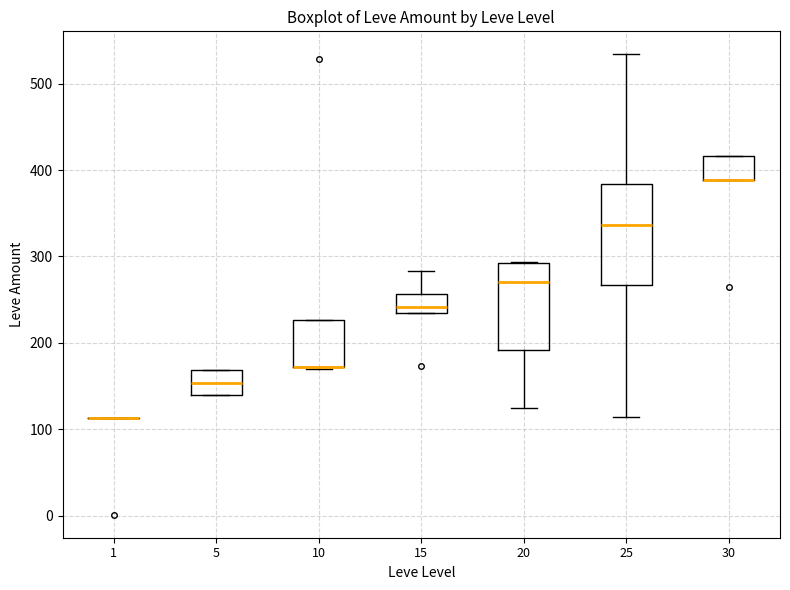

Where does the lower whisker of the box at x = 20 end on the y-axis? The values are not printed on the chart, so give them approximately, as read against the axis.

130